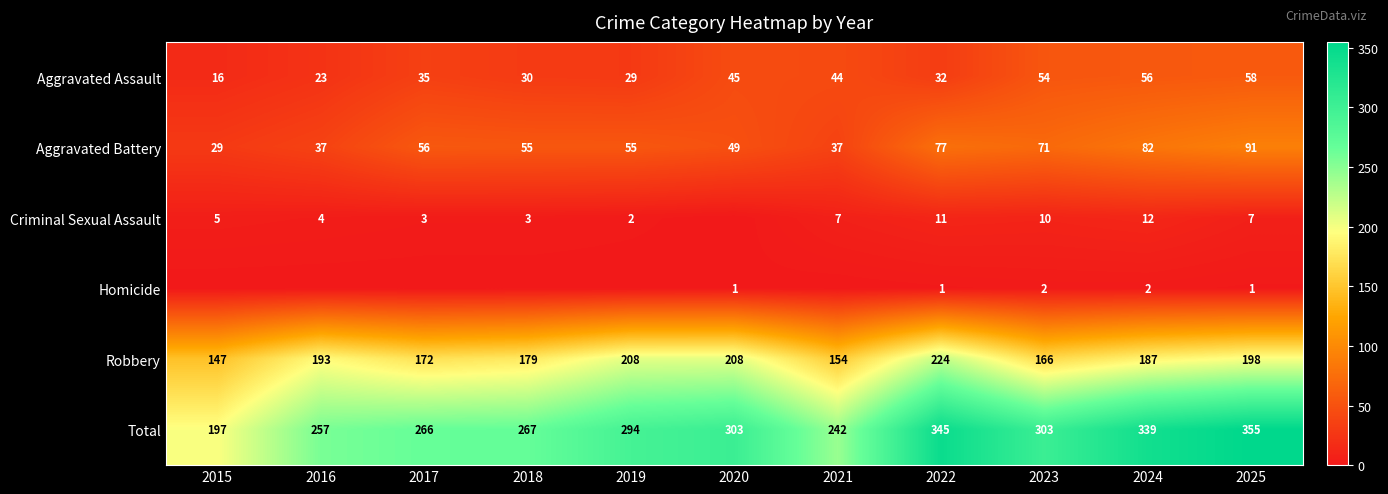

Is it true that Criminal Sexual Assault equals 7 at 2021?

True